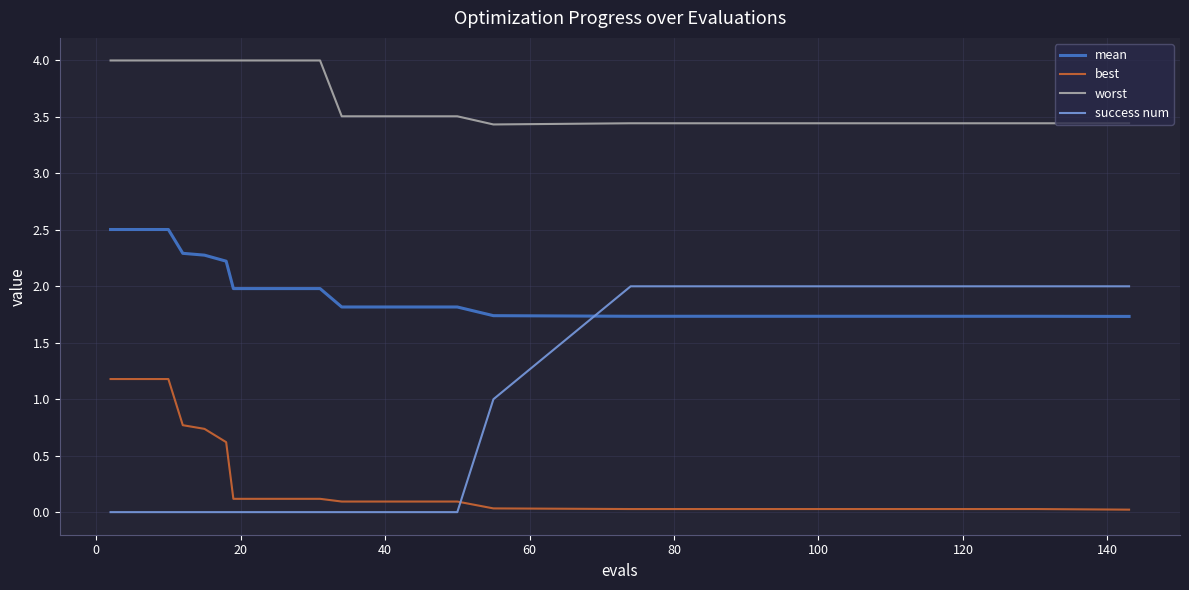

How many lines are shown in the chart?

4